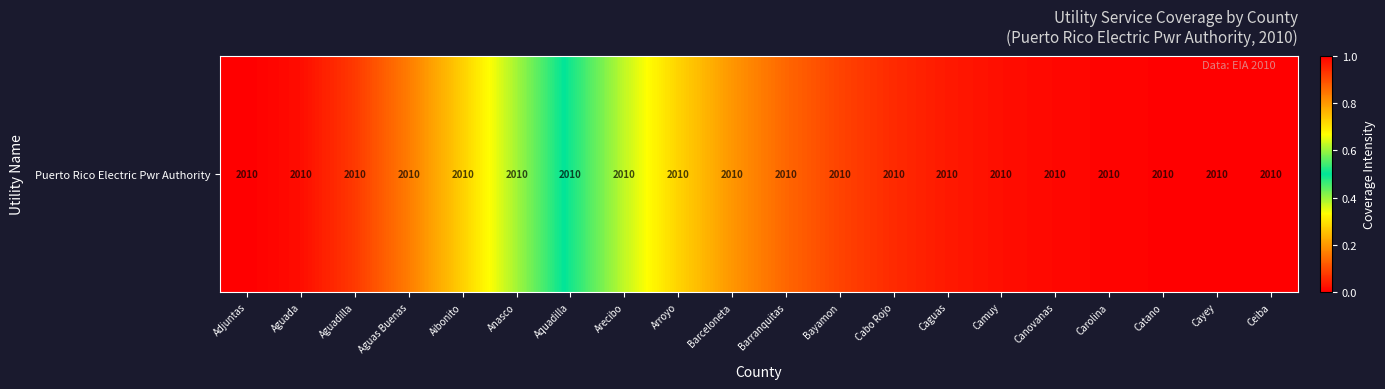

The chart shows a value of 0.1 at Caguas. True or false?

False